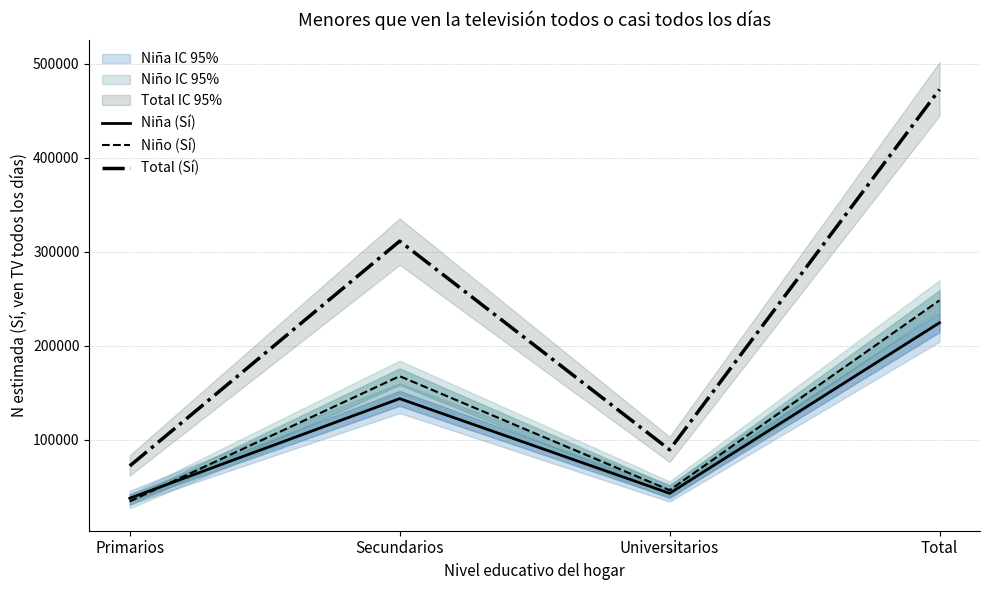

What position from the left is Universitarios?

3